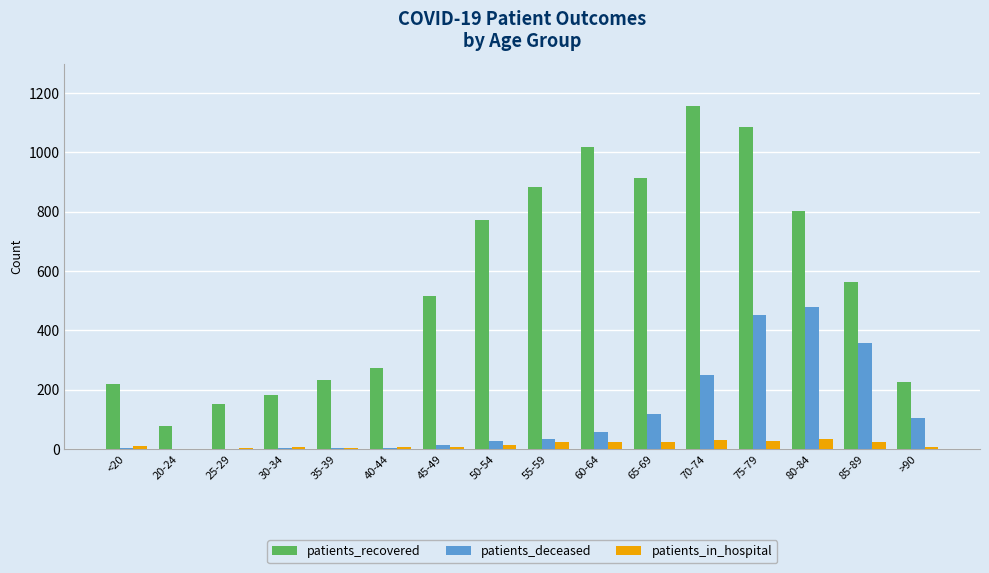

The patients_deceased series shows 35 at 55-59. True or false?

True